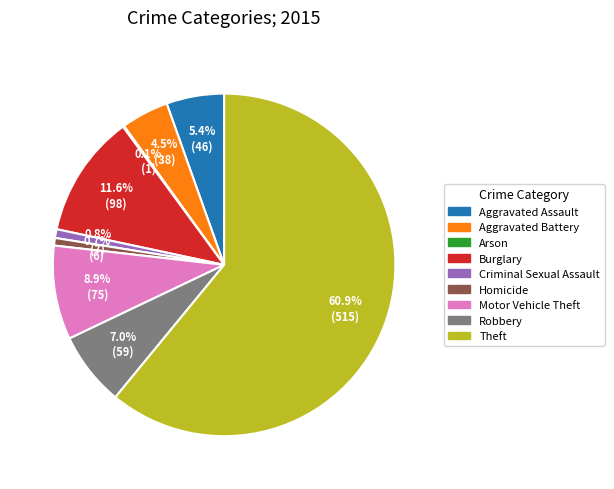

Which slice is the largest?

Theft